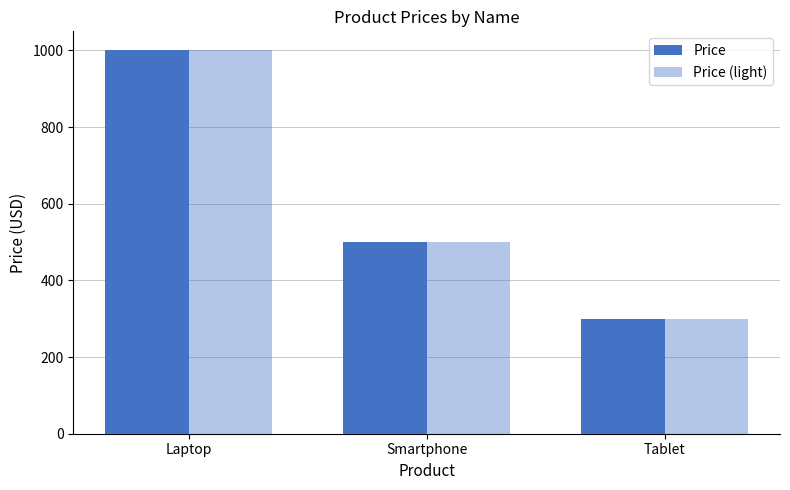

What is the difference between the second highest and minimum values in the Price series?

200.0